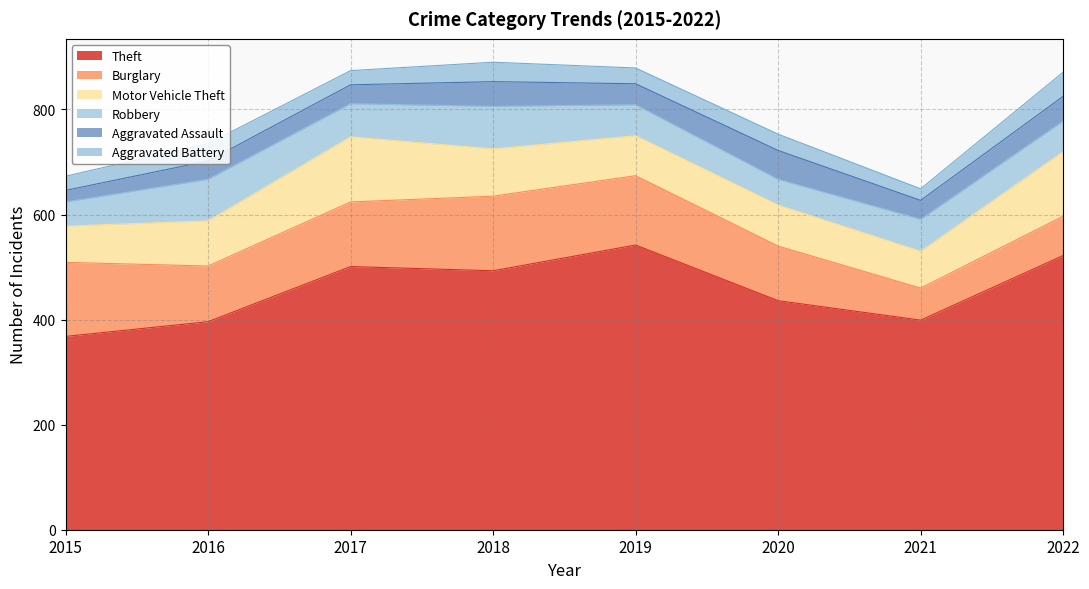

What is the minimum value for Aggravated Battery?

22